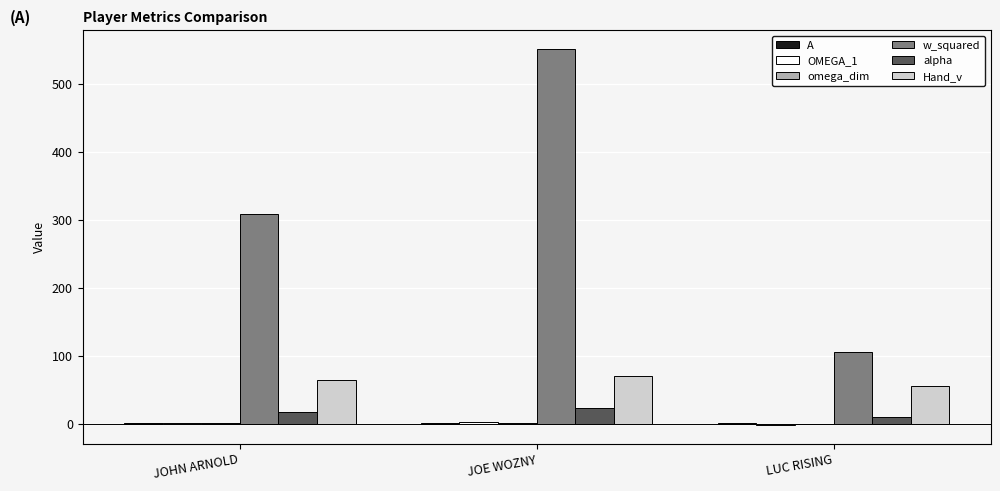

Between JOE WOZNY and LUC RISING, which series saw the biggest shift?

w_squared